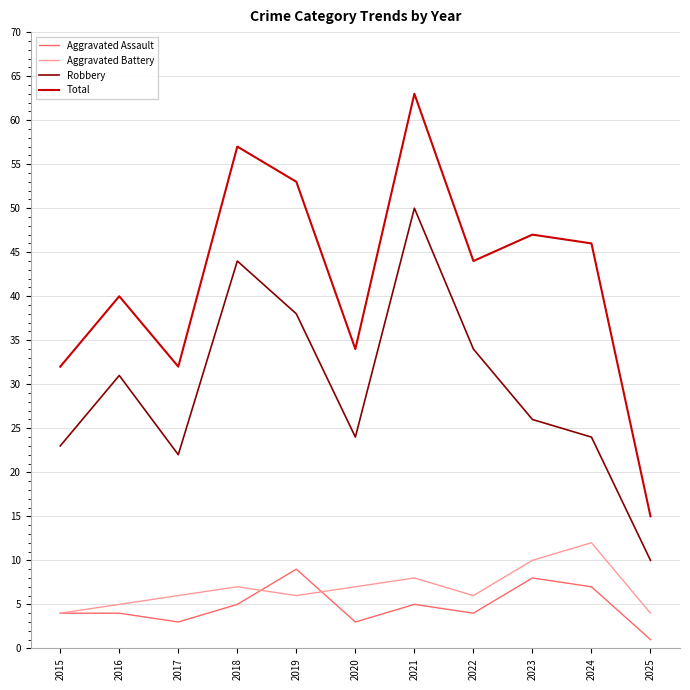

What is the sum of all Robbery values?

326